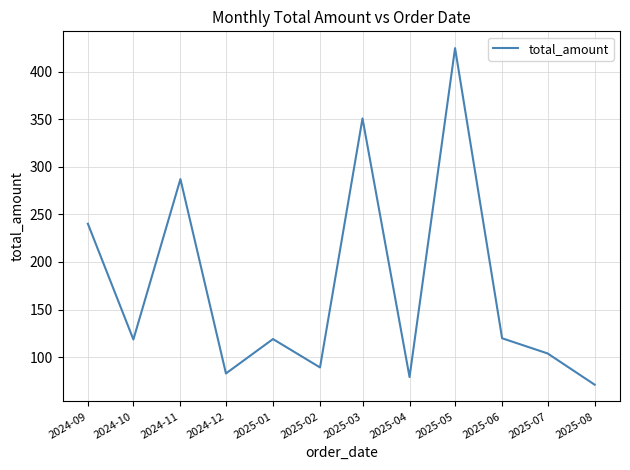

Between 2025-08 and 2025-03, which is larger?

2025-03